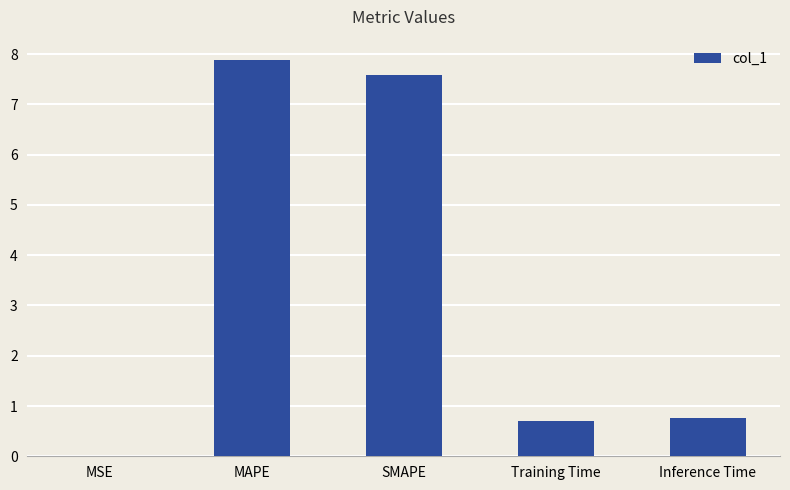

Between SMAPE and Inference Time, which is larger?

SMAPE